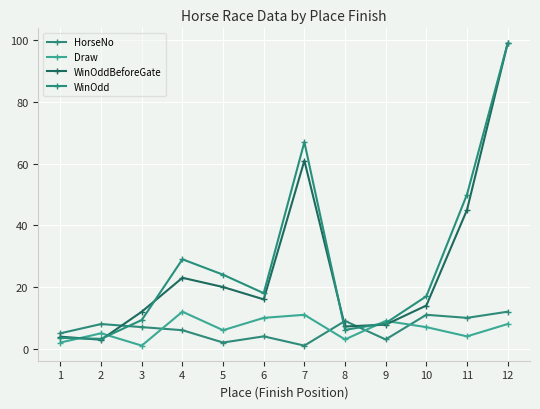

List the series in order of their peak value, highest first.

WinOddBeforeGate, WinOdd, HorseNo, Draw